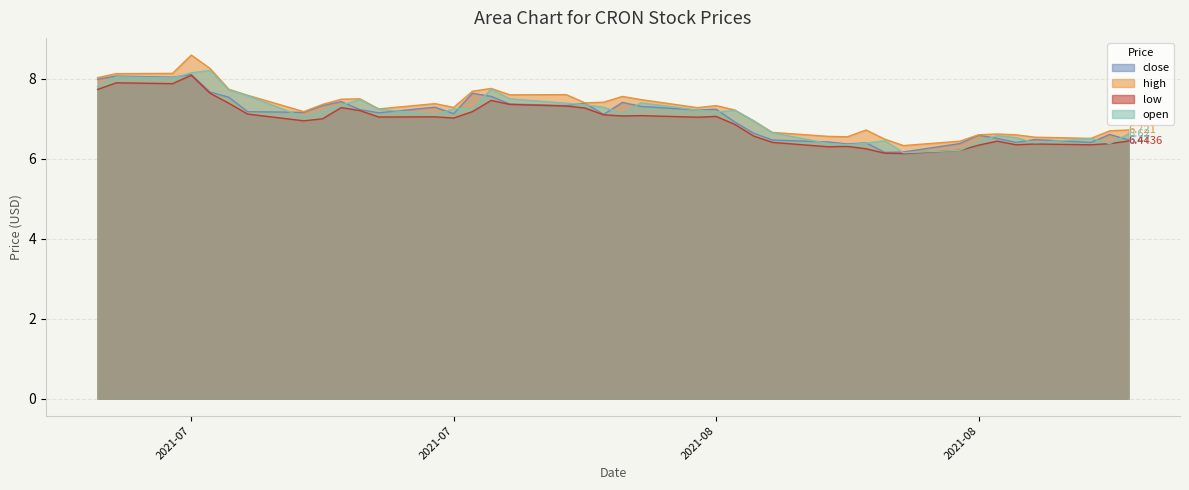

What is the spread (max minus min) of values at 2021-08-19?

0.4